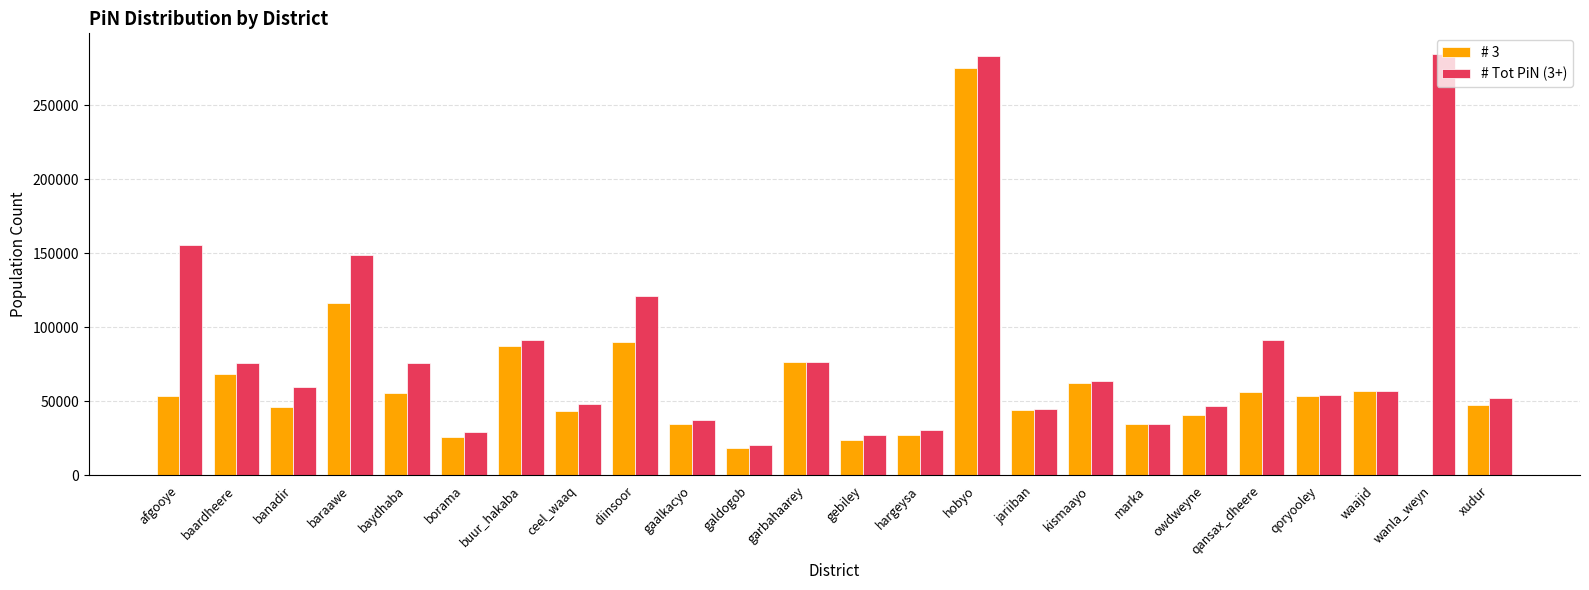

Count the number of data series in this chart.

2